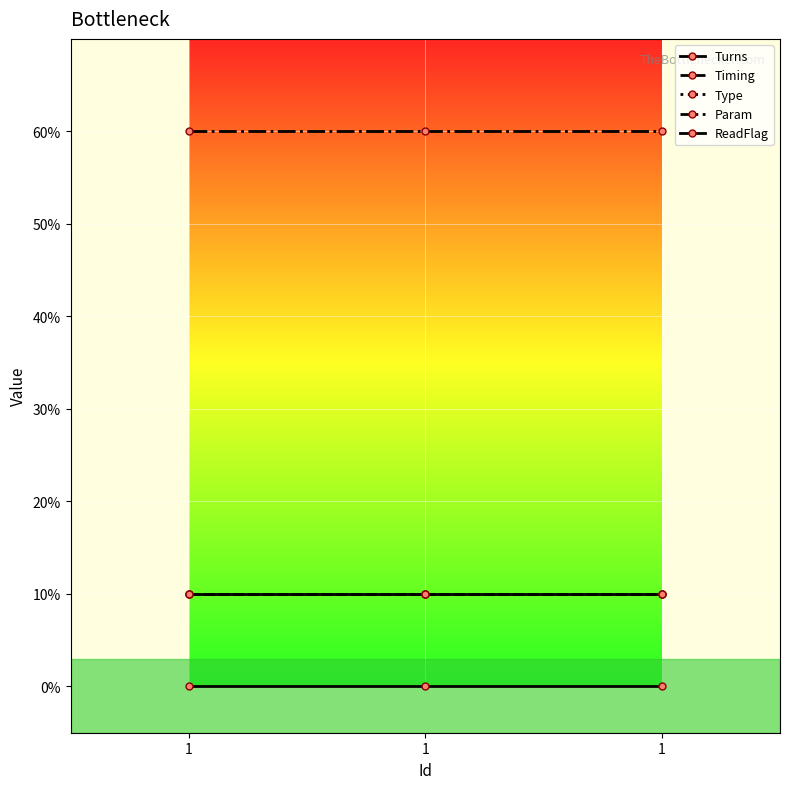

True or false: Param has a value of 6 at 1.

True